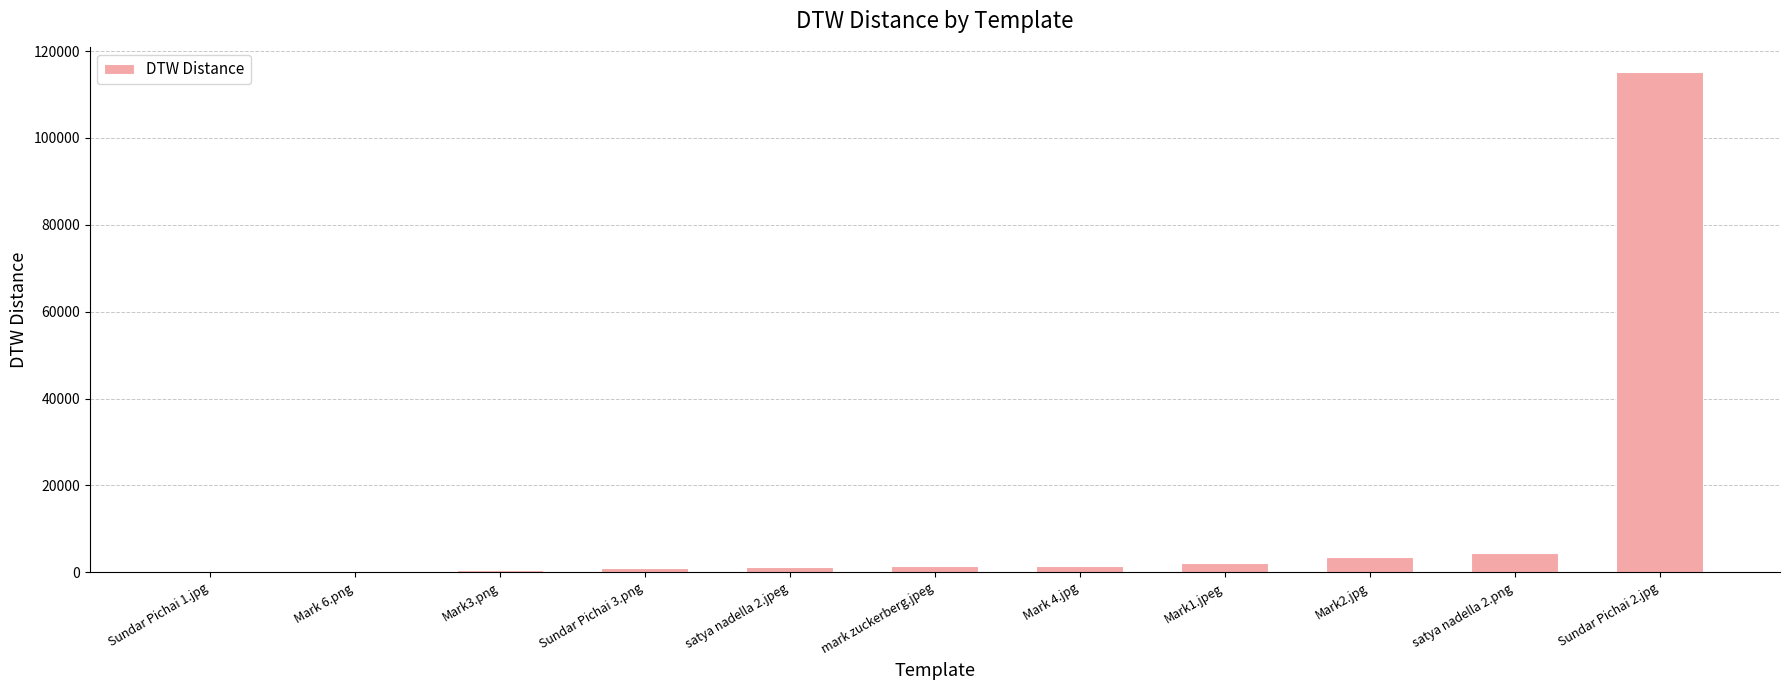

Which label corresponds to the largest value in the chart?

Sundar Pichai 2.jpg